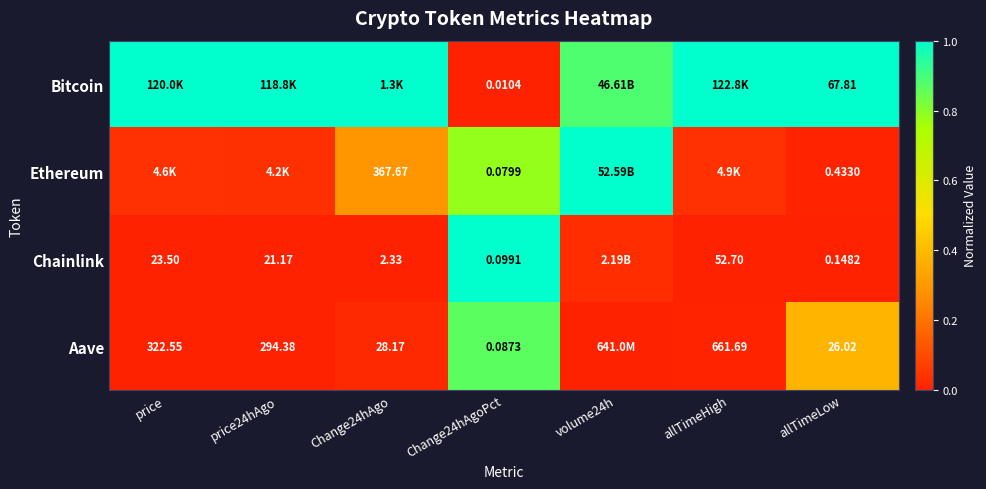

Is the value of Ethereum at Change24hAgoPct greater than the value of Aave at Change24hAgo?

No